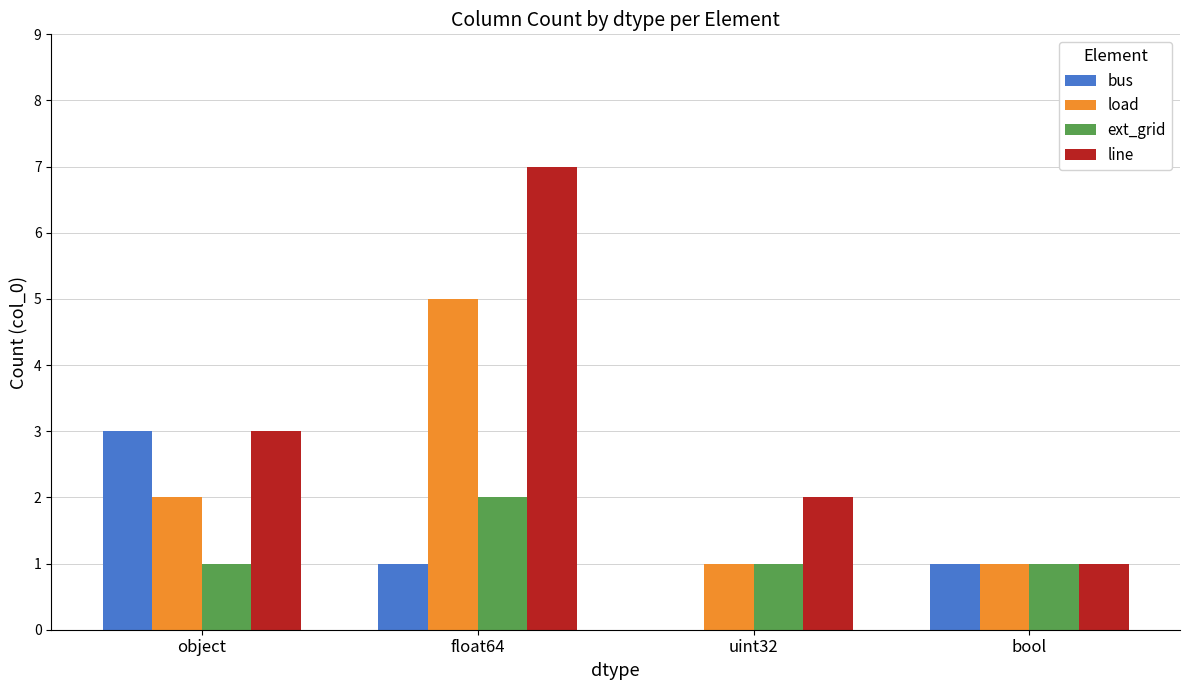

Are the bars grouped side by side (vs. stacked)?

Yes